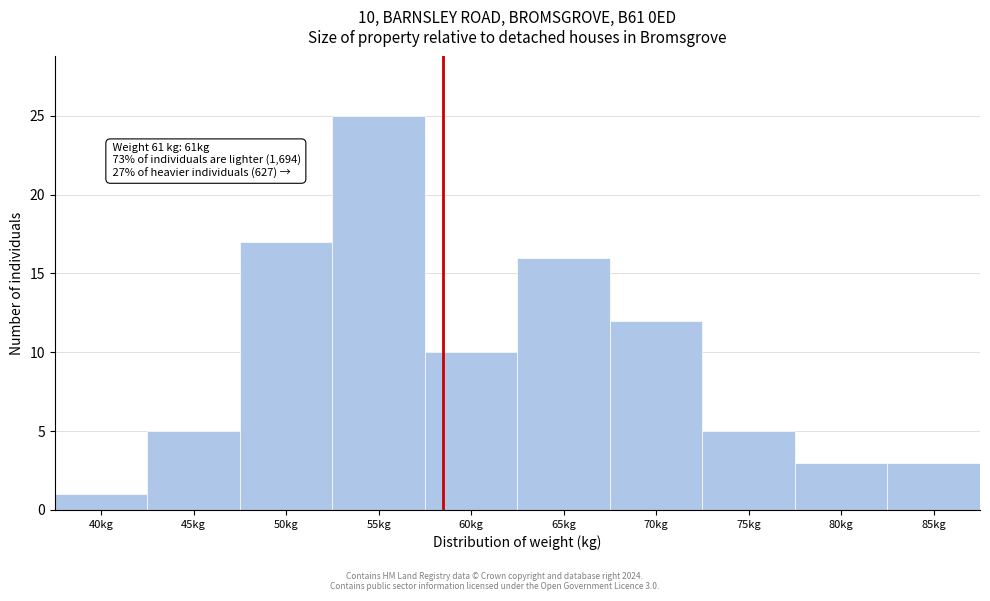

Reading right to left, what are all the values shown in this chart?

3	3	5	12	16	10	25	17	5	1